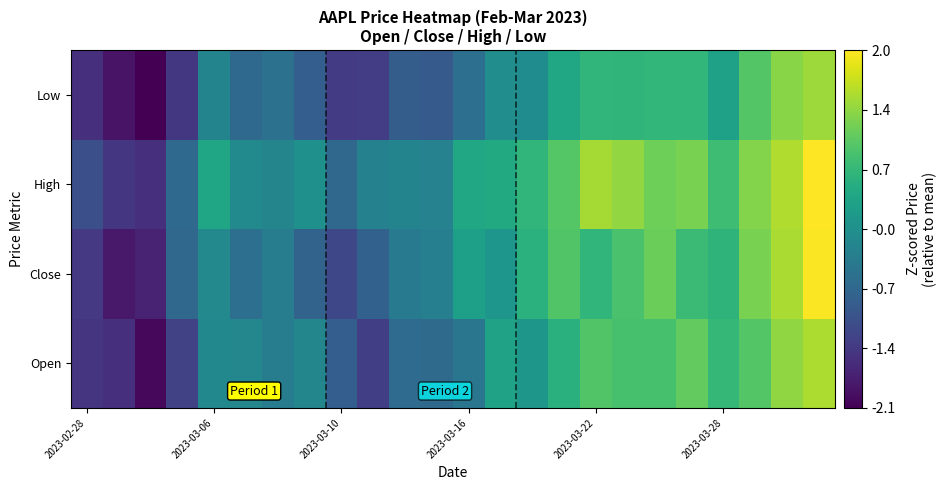

How many data points does each series have?

24